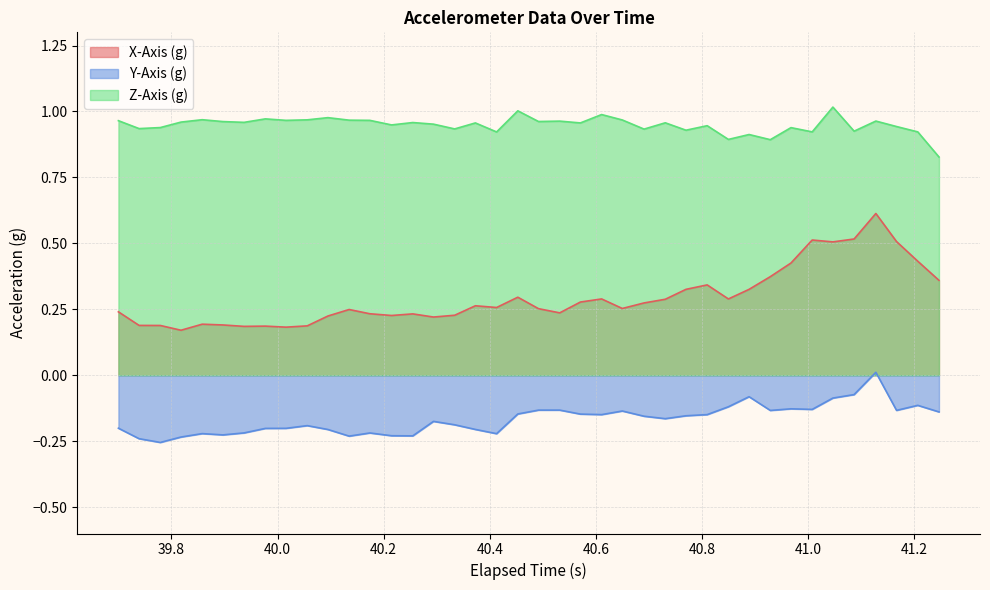

Which series has the widest spread of values?

X-Axis (g)